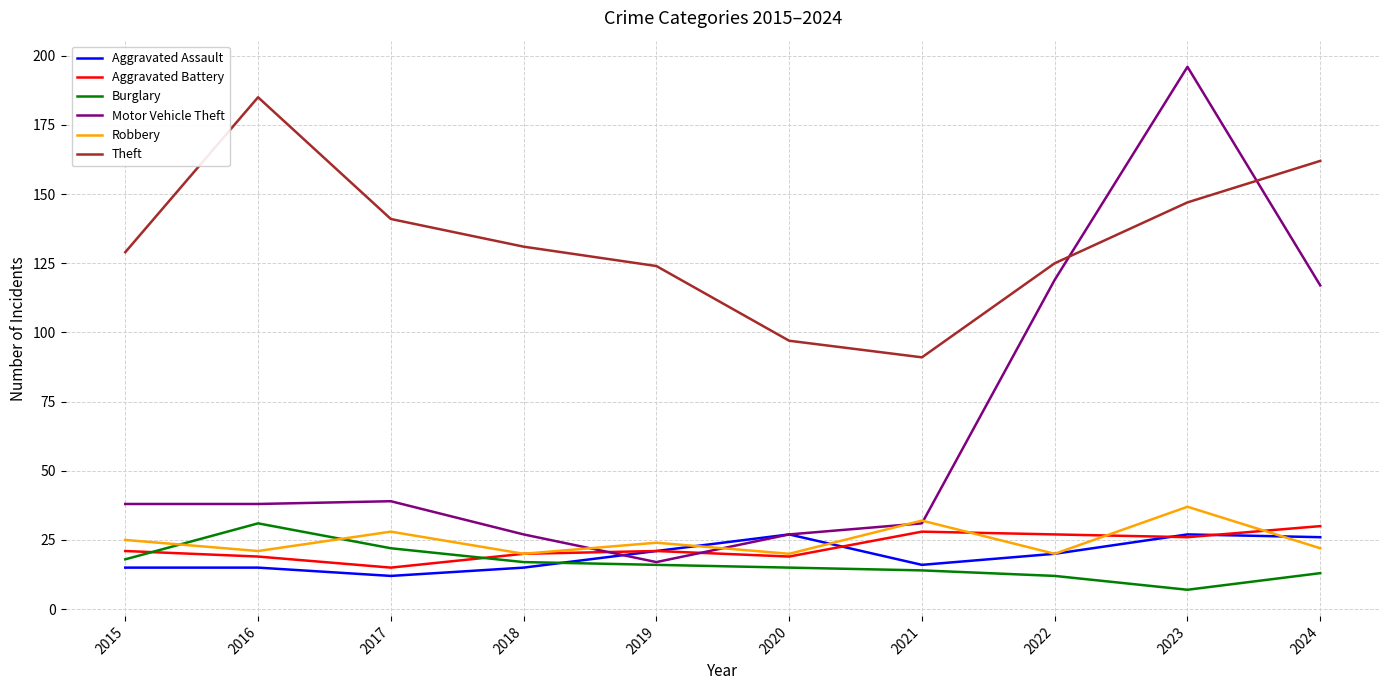

Which series has the widest spread of values?

Motor Vehicle Theft